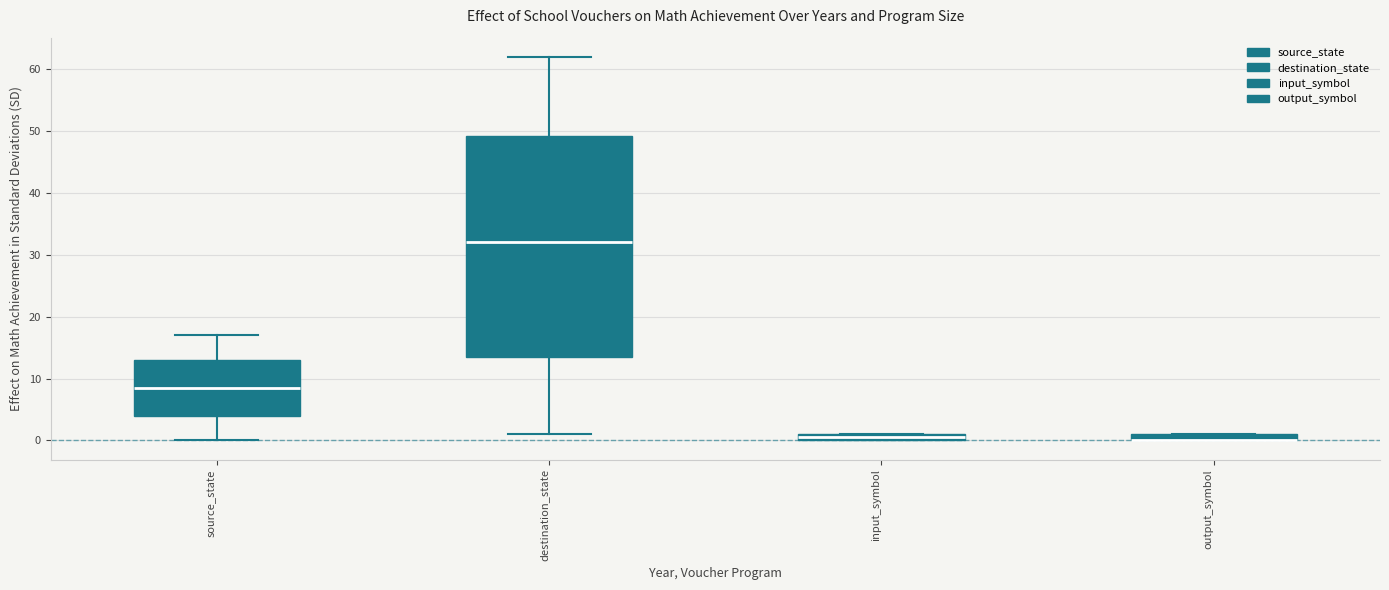

Where is the lower edge of the box for destination_state on the y-axis? The values are not printed on the chart, so give them approximately, as read against the axis.

14